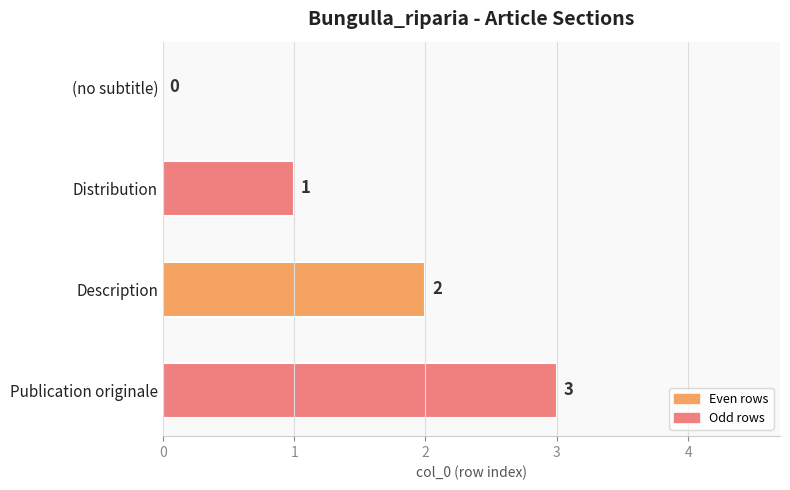

What is the greatest value displayed?

3